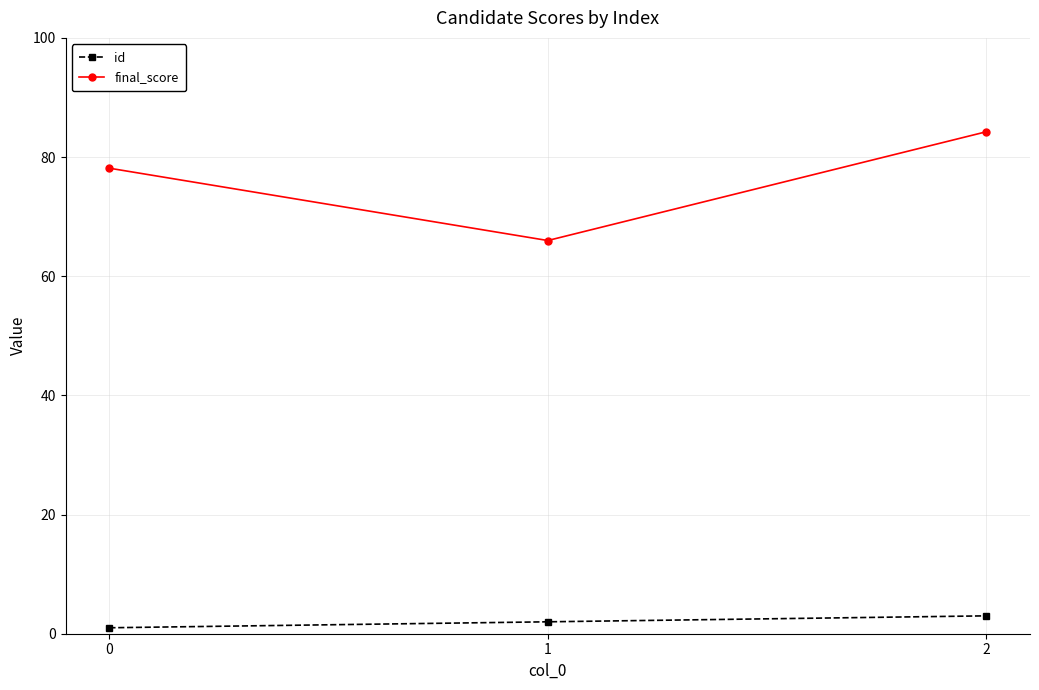

Rank the series at 1 from highest to lowest value.

final_score, id